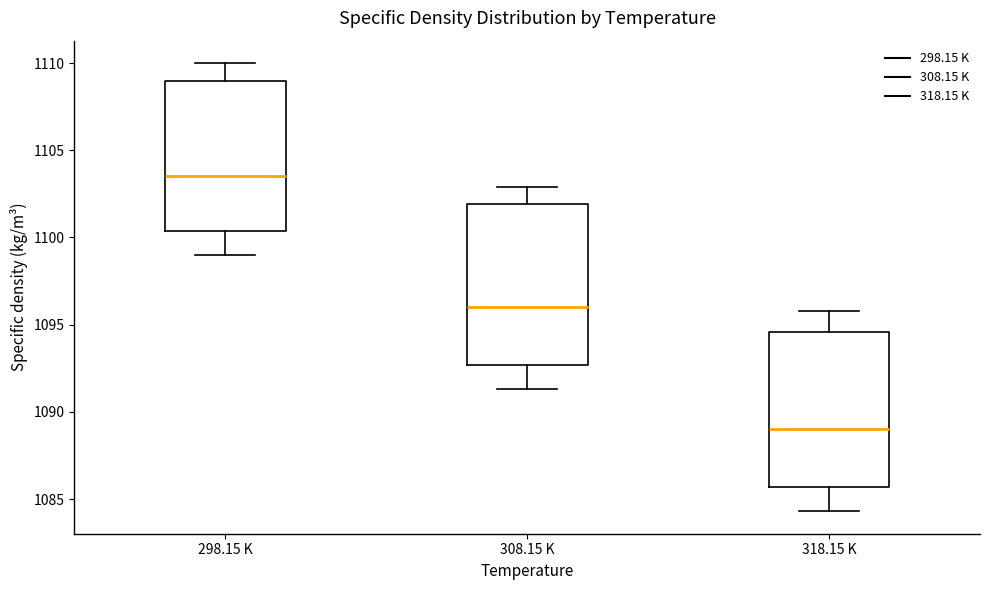

Where does the lower whisker of the box for 318.15 K end on the y-axis? The values are not printed on the chart, so give them approximately, as read against the axis.

1084.5